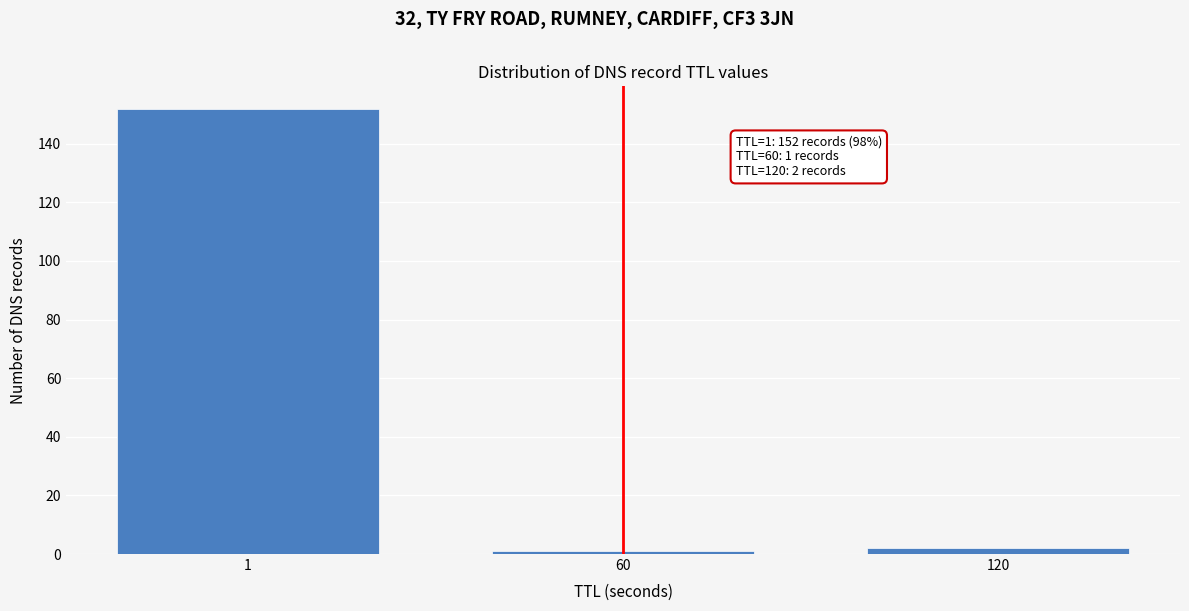

Reading left to right, list all the values displayed in this chart.

152	1	2